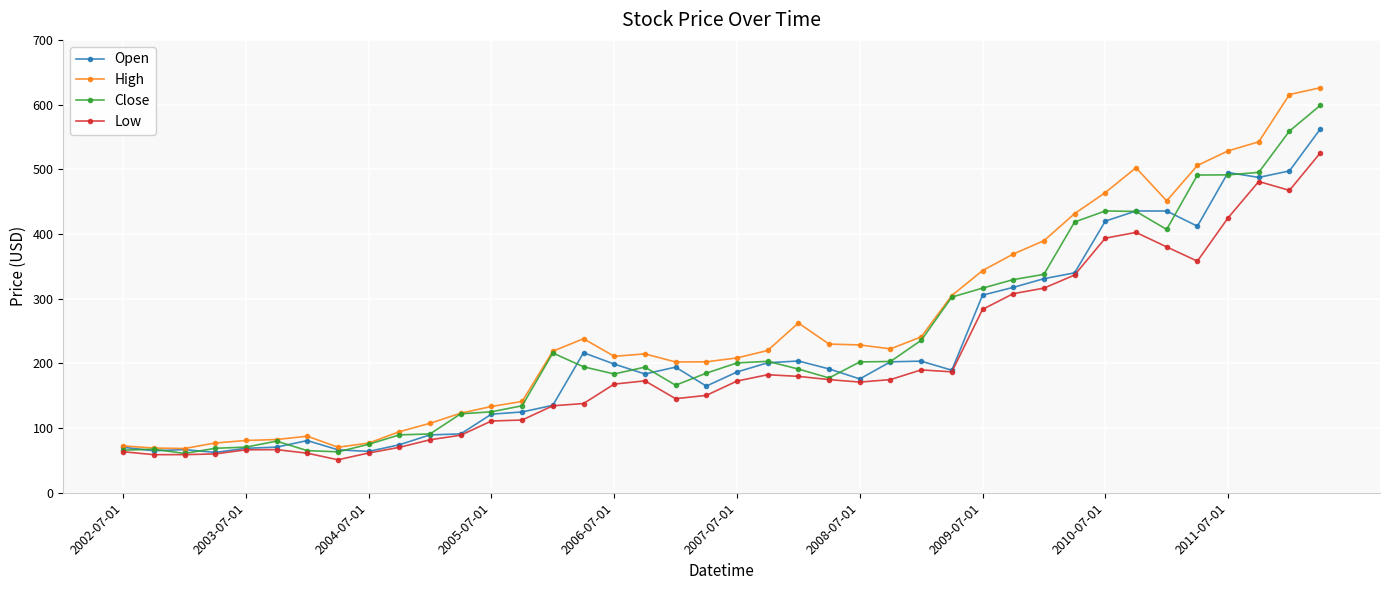

List the series in order of their peak value, lowest first.

Low, Open, Close, High